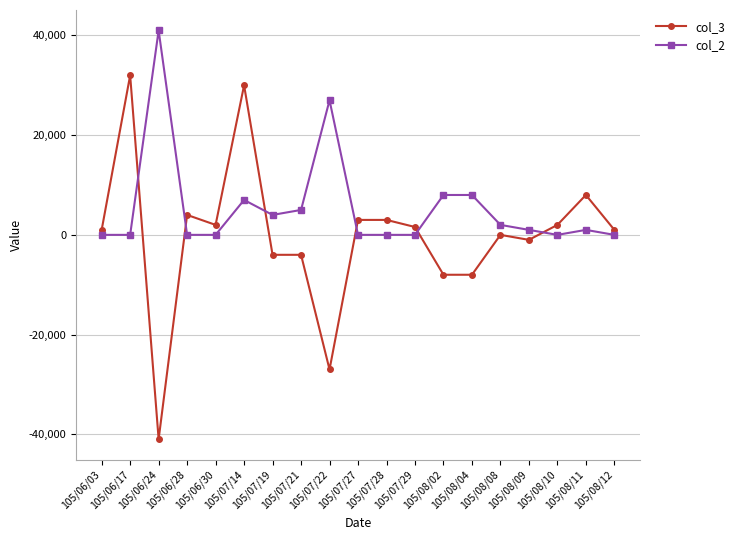

True or false: col_3 has a value of -12794 at 105/07/22.

False